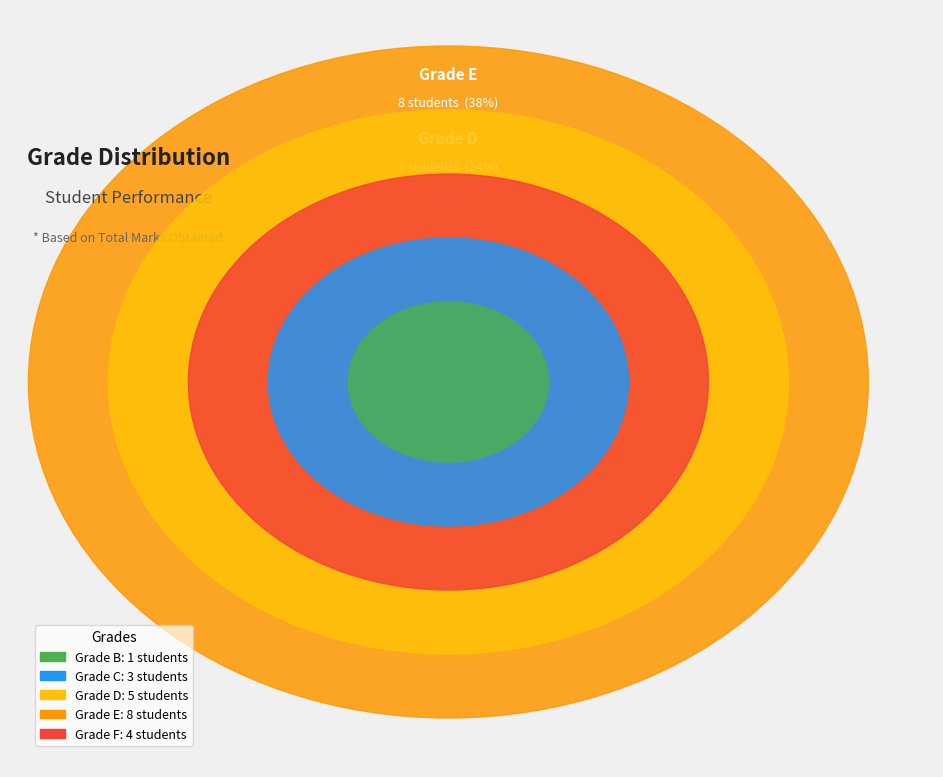

Is C the majority of the pie?

No